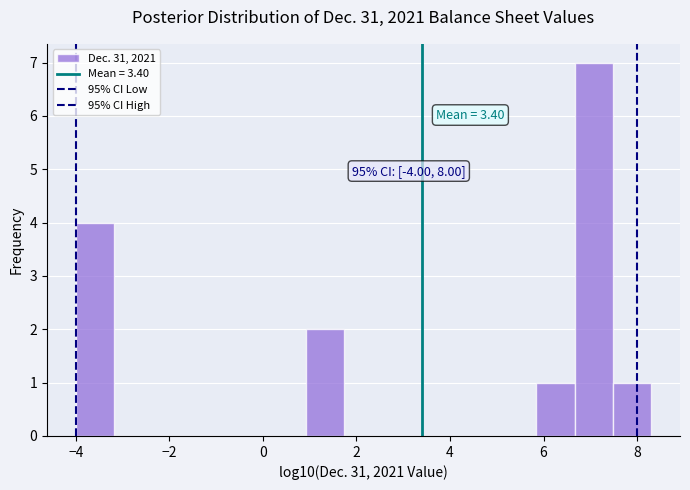

Which range on the x-axis has the tallest bar?

6.6 to 7.4